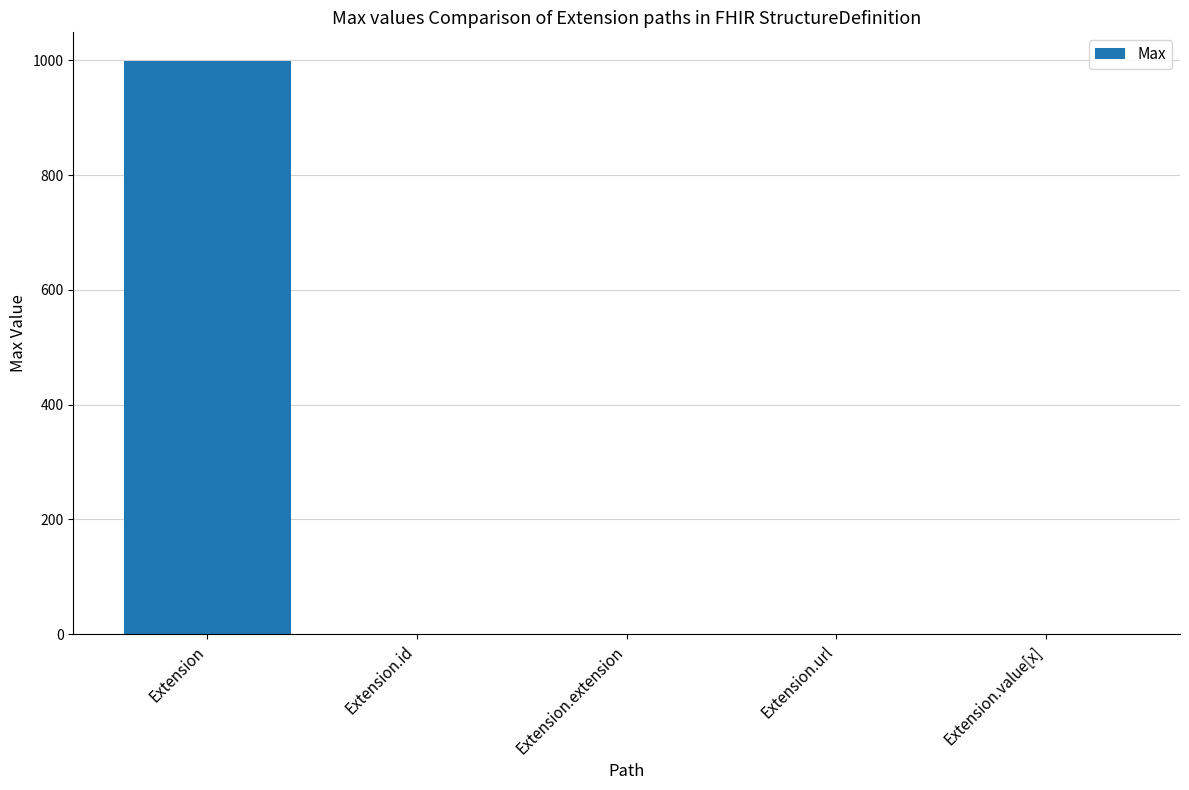

What is the maximum value shown in the chart?

999